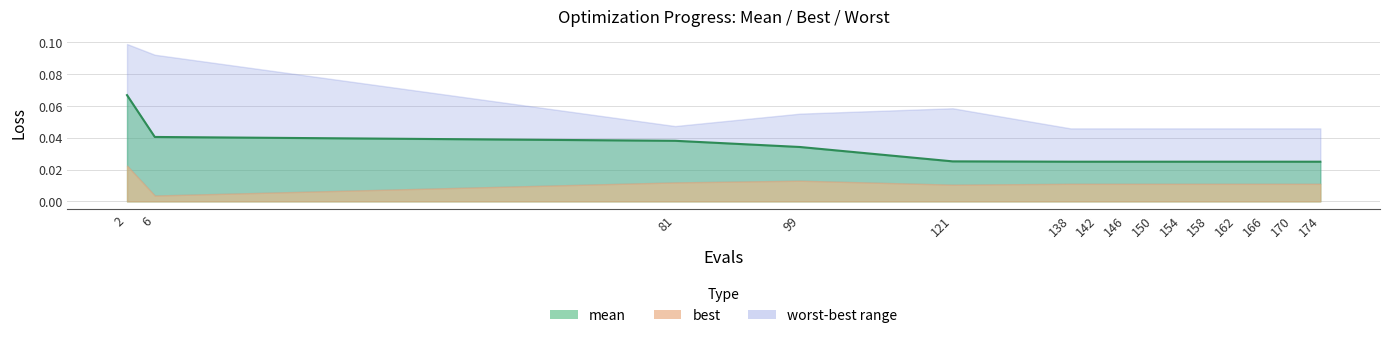

Which label corresponds to the largest value in the chart?

2